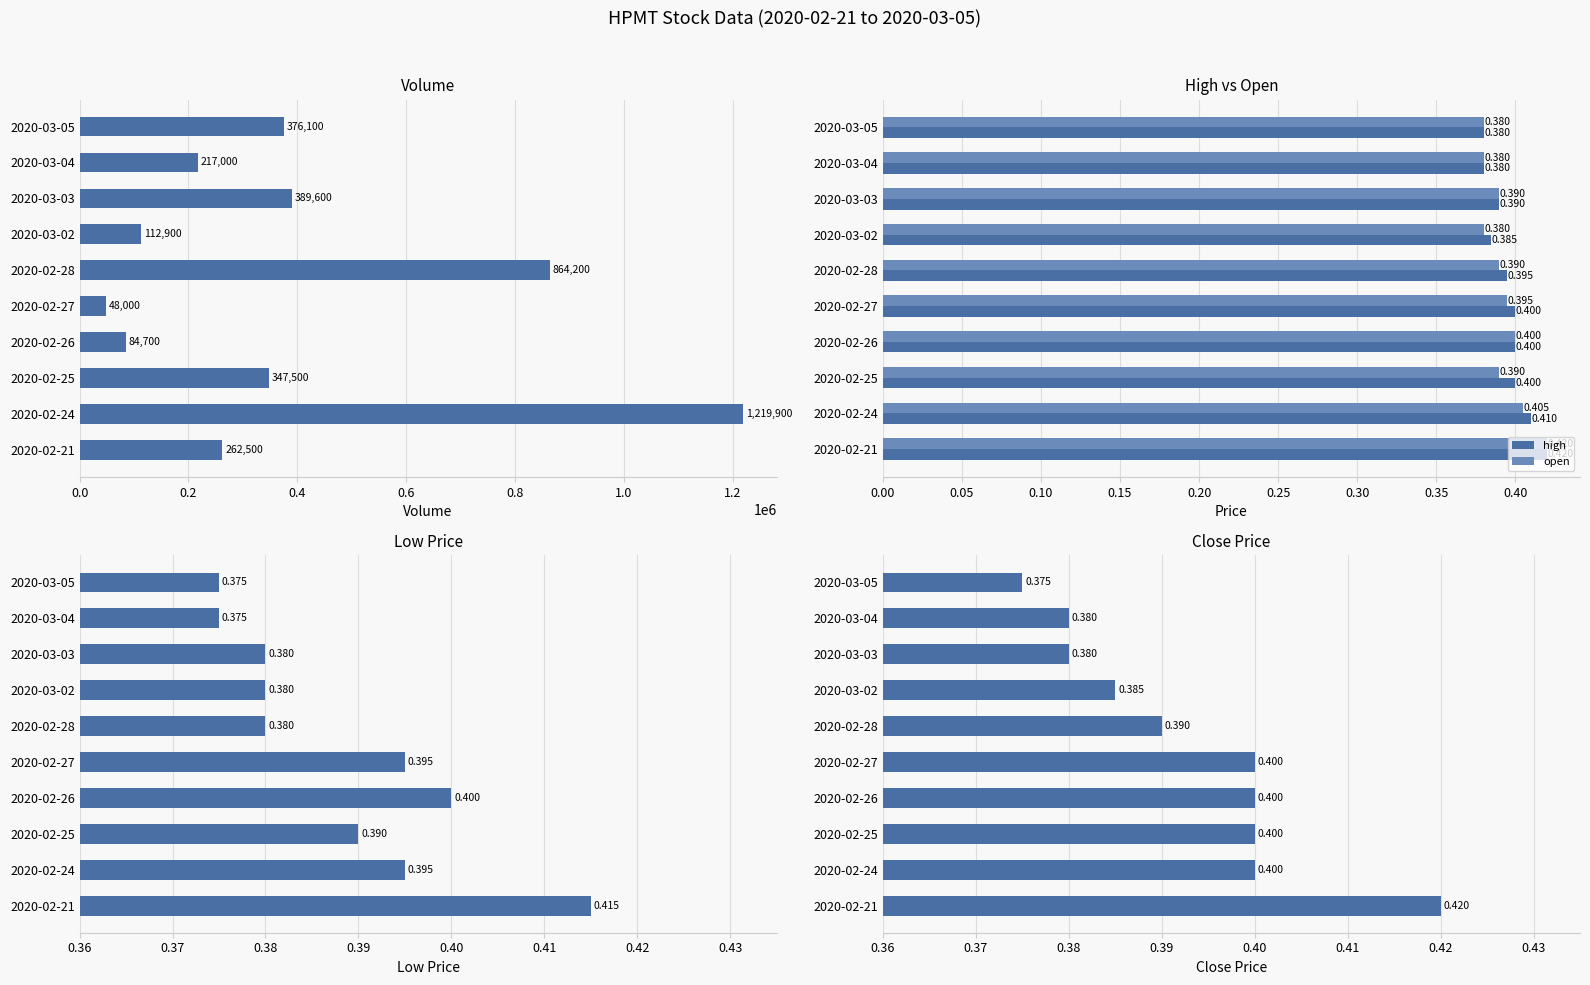

What is the value of the open bar at the 8th from the left?

0.4